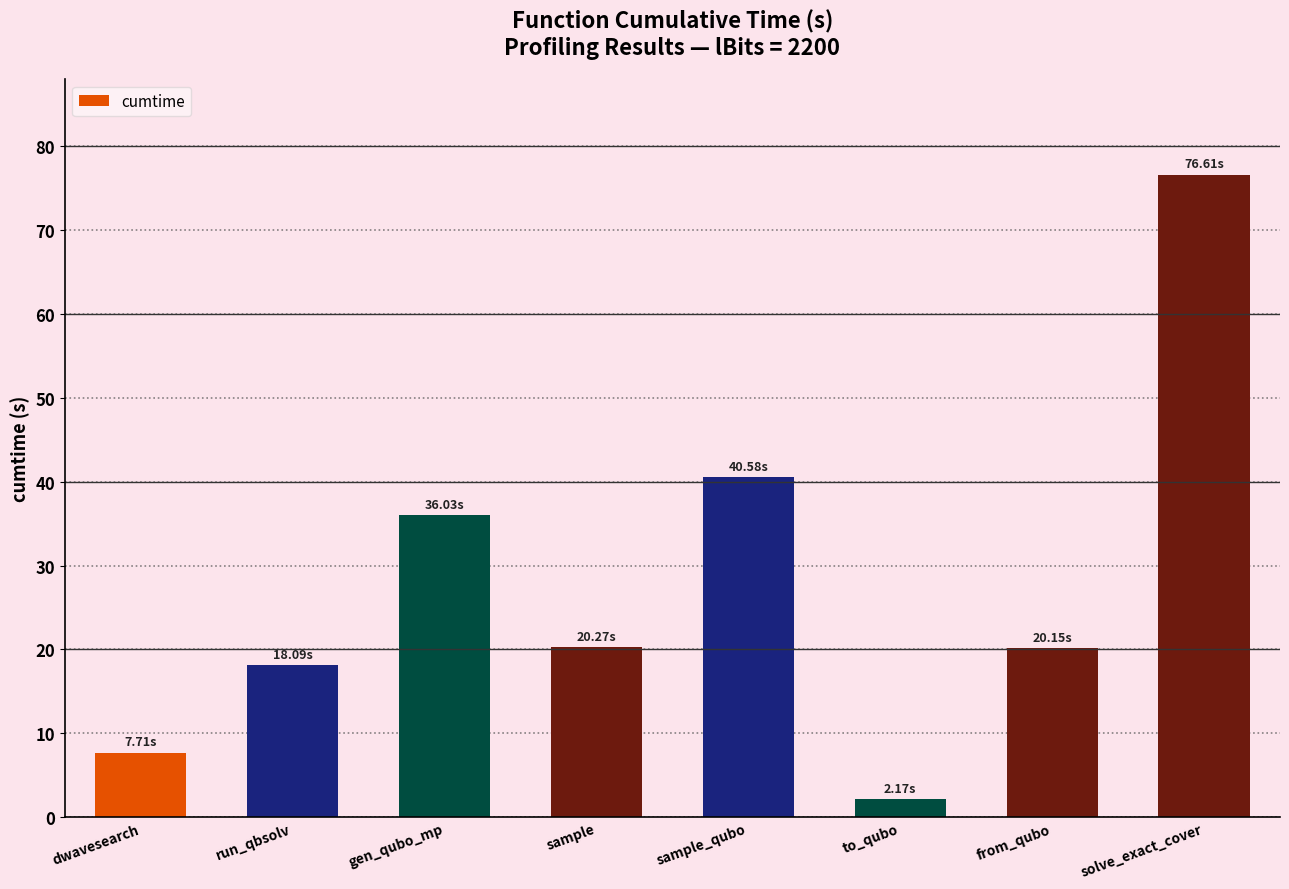

At which category does the chart reach its minimum across all series?

to_qubo